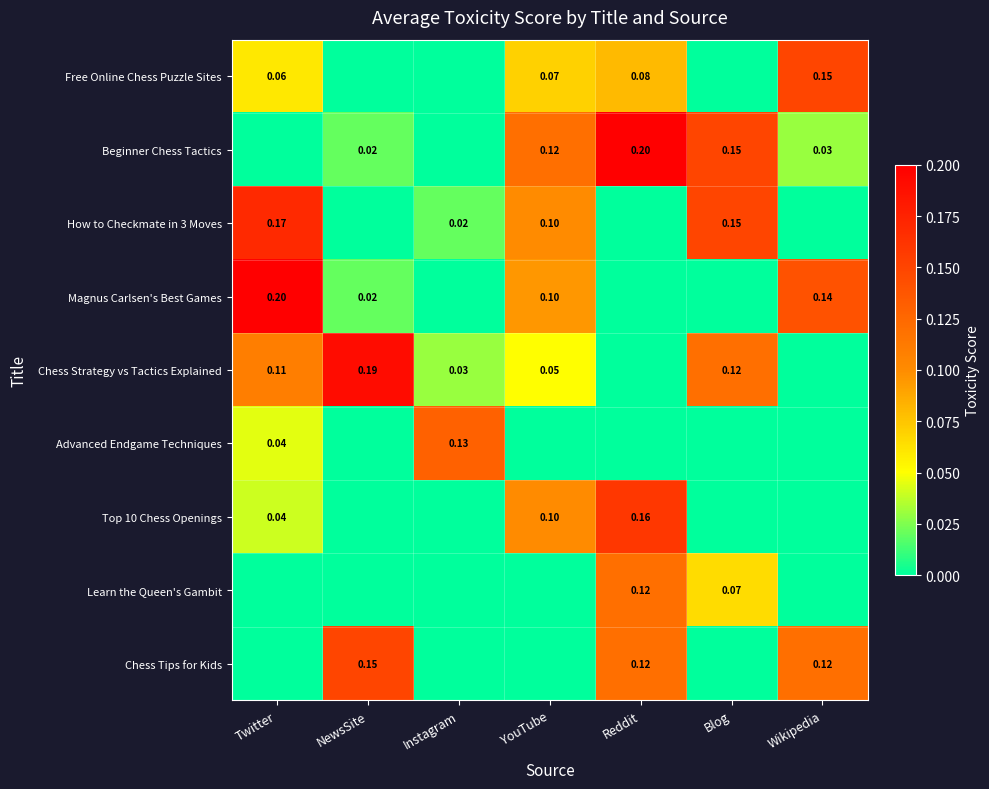

How many values in Top 10 Chess Openings are above zero?

3